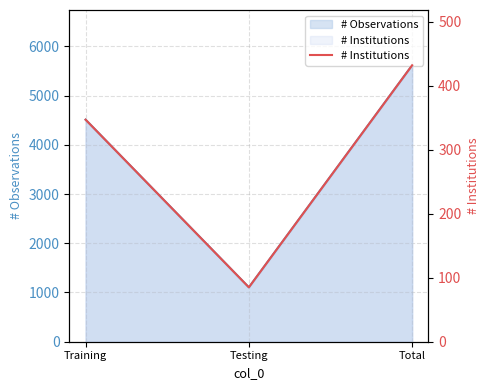

Rank the categories by value from highest to lowest.

Total, Training, Testing